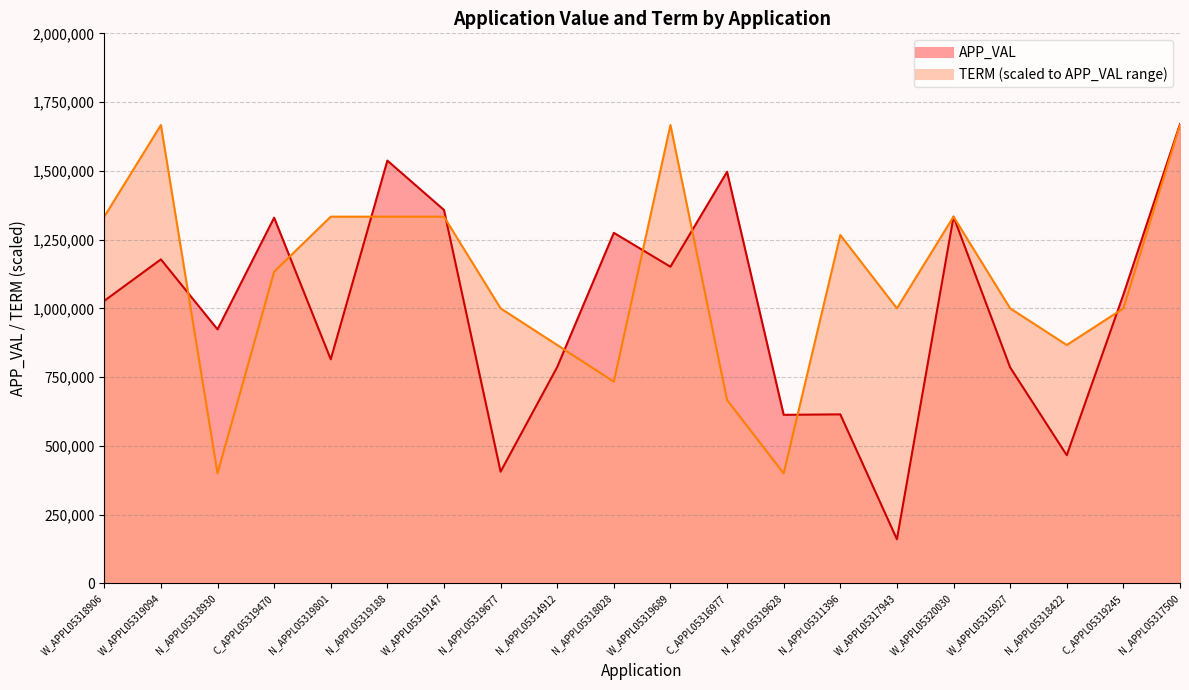

Reading left to right, transcribe all the data shown in this chart.

APP_VAL: W_APPL05318906=1027350.0	W_APPL05319094=1178062.0	N_APPL05318930=923603.0	C_APPL05319470=1329639.0	N_APPL05319801=814722.0	N_APPL05319188=1537270.0	W_APPL05319147=1357719.0	N_APPL05319677=406109.0	N_APPL05314912=786658.0	N_APPL05318028=1274609.0	W_APPL05319689=1151317.0	C_APPL05316977=1496590.0	N_APPL05319628=612828.0	N_APPL05311396=614546.0	W_APPL05317943=160273.0	W_APPL05320030=1333493.0	W_APPL05315927=785211.0	N_APPL05318422=465974.0	C_APPL05319245=1050000.0	N_APPL05317500=1669937.0
TERM: W_APPL05318906=1333333.3	W_APPL05319094=1666666.7	N_APPL05318930=400000.0	C_APPL05319470=1133333.3	N_APPL05319801=1333333.3	N_APPL05319188=1333333.3	W_APPL05319147=1333333.3	N_APPL05319677=1000000.0	N_APPL05314912=866666.7	N_APPL05318028=733333.3	W_APPL05319689=1666666.7	C_APPL05316977=666666.7	N_APPL05319628=400000.0	N_APPL05311396=1266666.7	W_APPL05317943=1000000.0	W_APPL05320030=1333333.3	W_APPL05315927=1000000.0	N_APPL05318422=866666.7	C_APPL05319245=1000000.0	N_APPL05317500=1666666.7